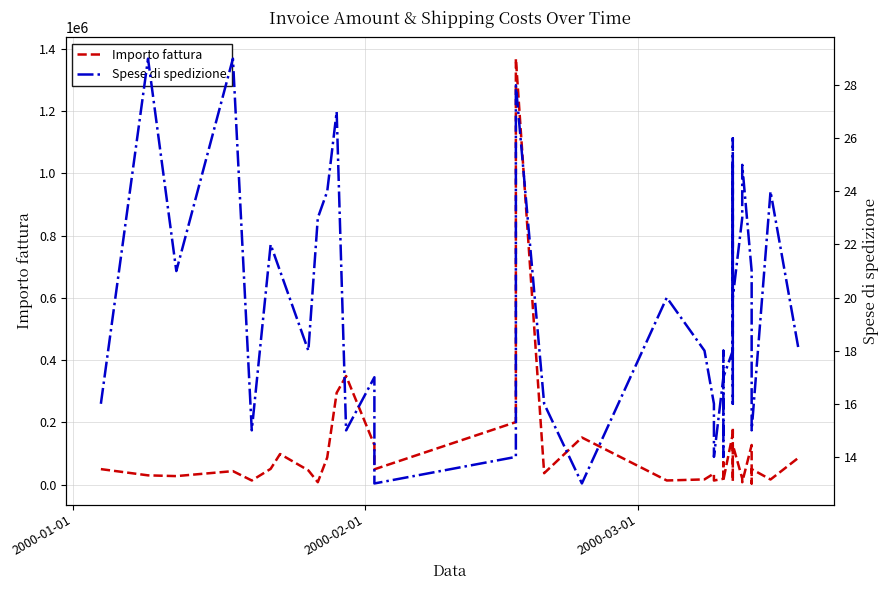

What are all the series names shown in the legend?

Importo fattura, Spese di spedizione